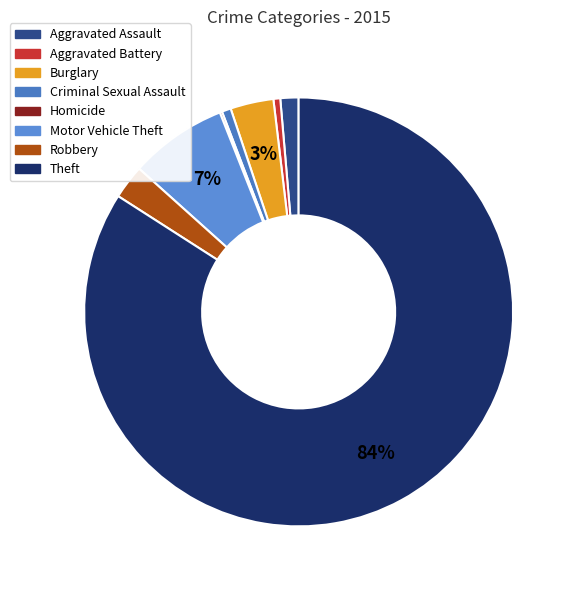

To the nearest percent, what is the difference between the Criminal Sexual Assault and Motor Vehicle Theft slice percentages?

7%